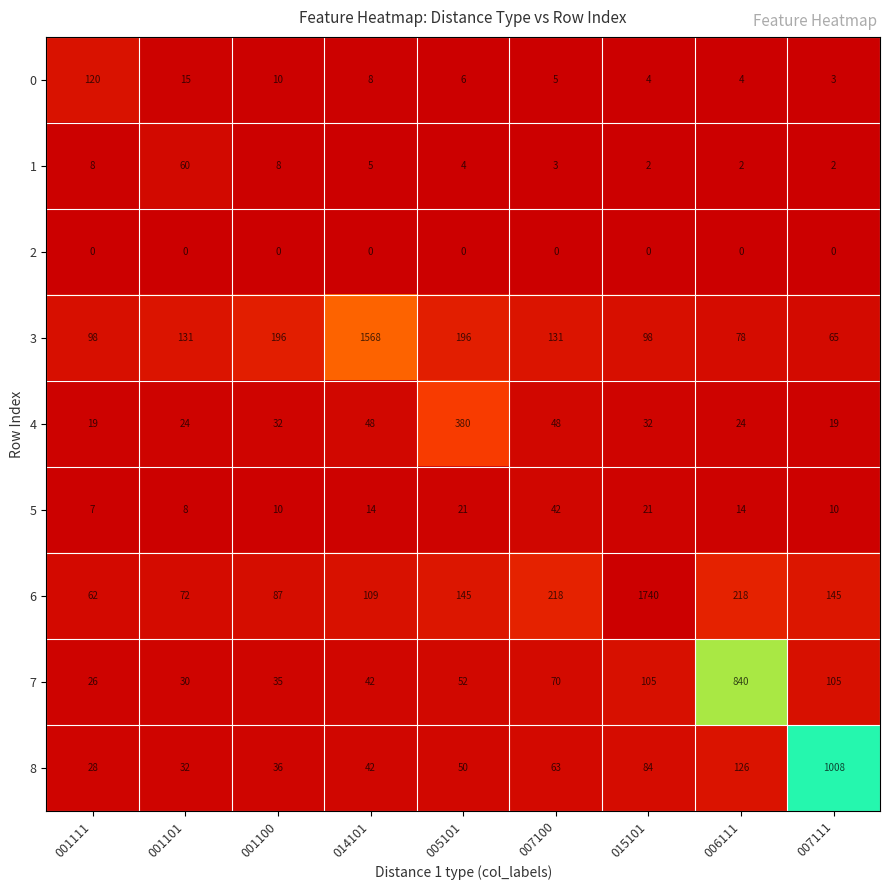

True or false: 3 has a value of 98 at 001111.

True